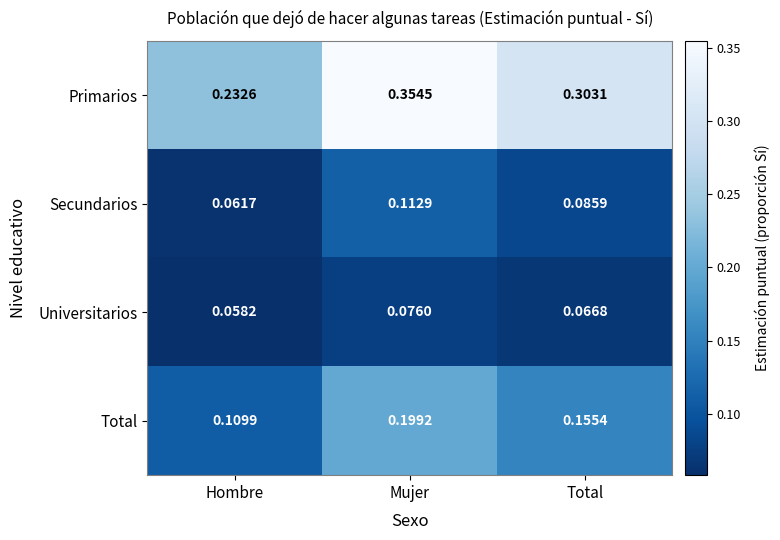

Which series changed the most between Hombre and Mujer?

Primarios